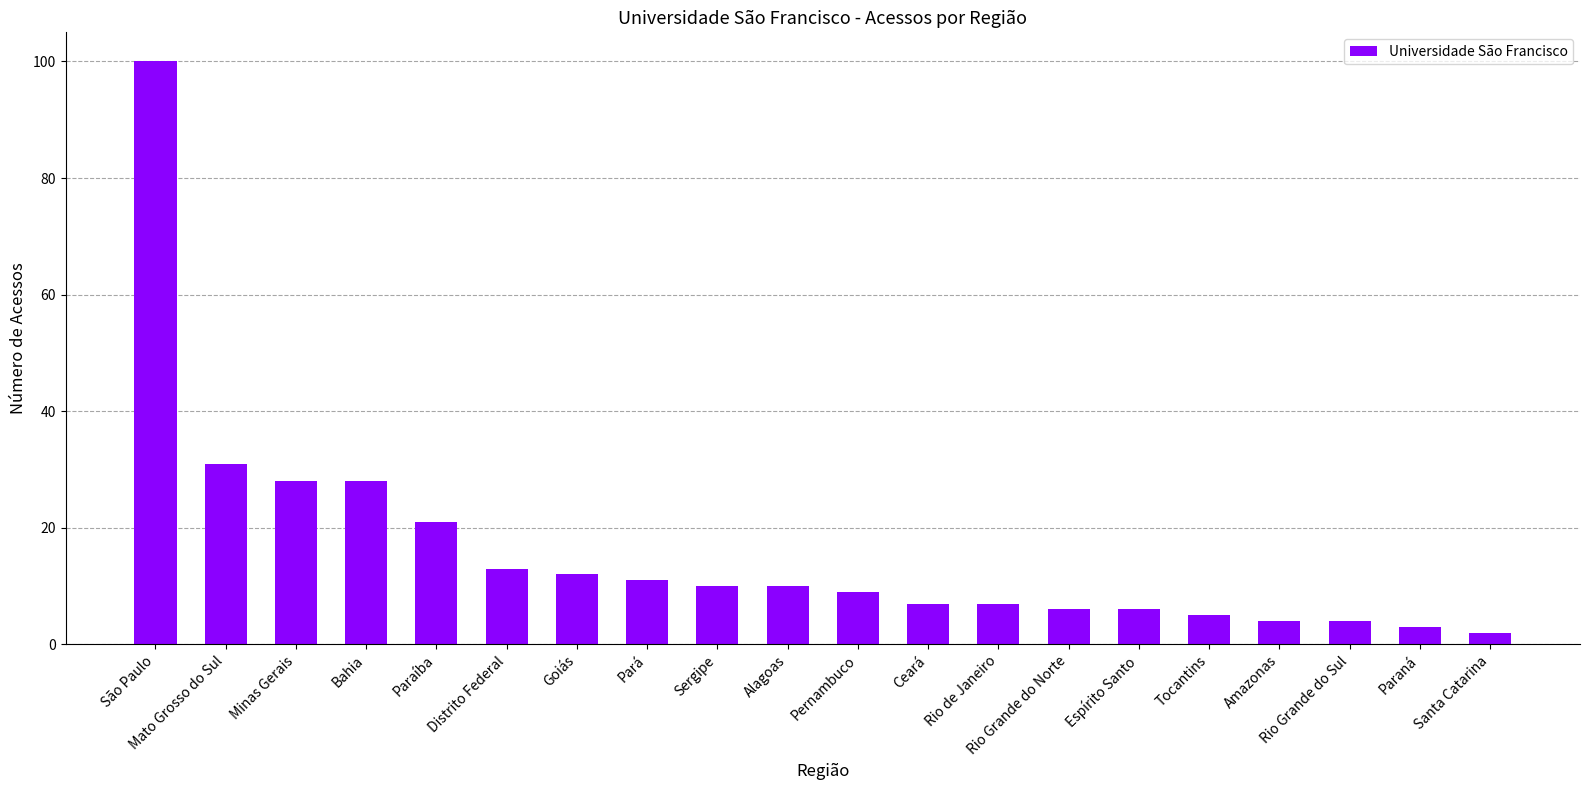

What value does the data have at Sergipe?

10